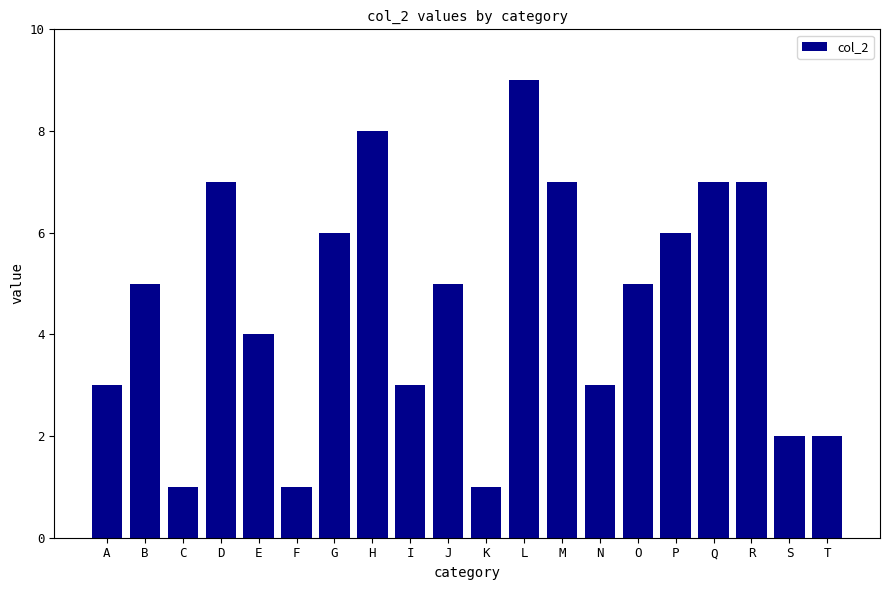

Is it true that the value at Q is 7?

True